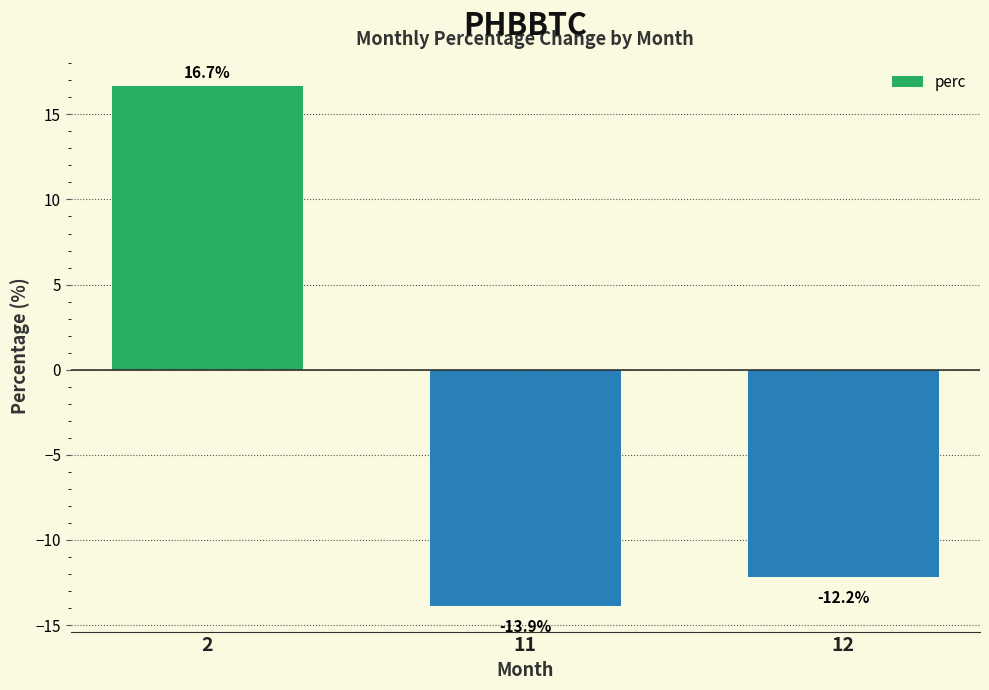

Rank the categories by value from highest to lowest.

2, 12, 11